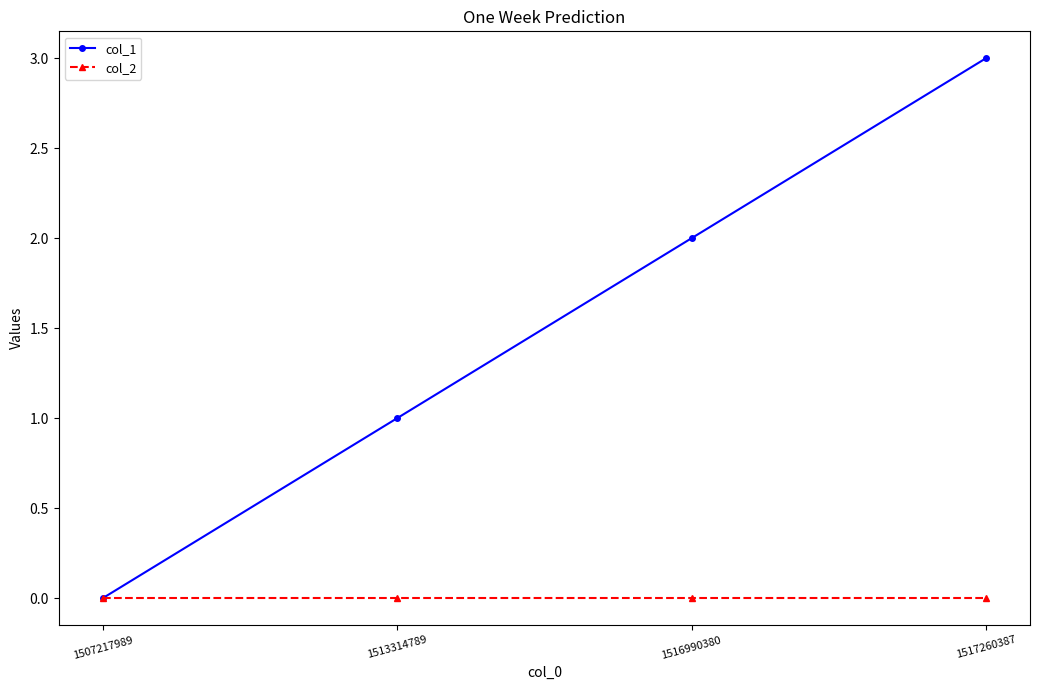

The value of col_1 at 1513314789 is 2. True or false?

False